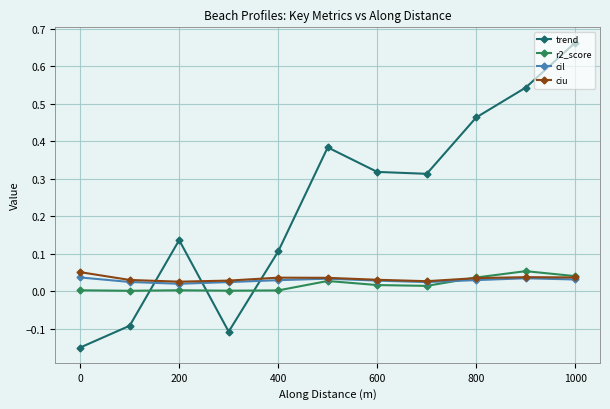

True or false: r2_score and cil cross at least once.

True